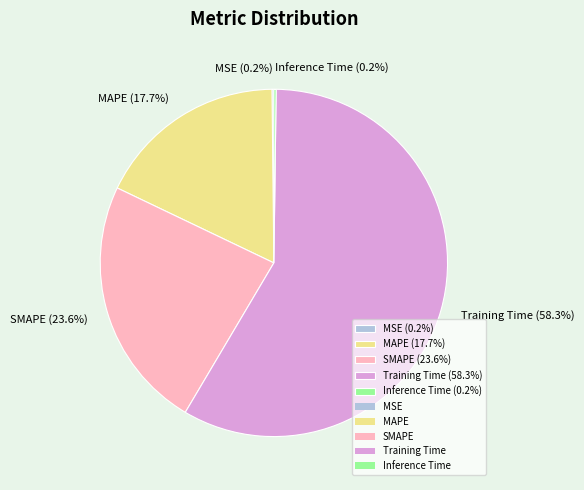

Does Training Time (58.3%) account for over 50% of the chart?

Yes